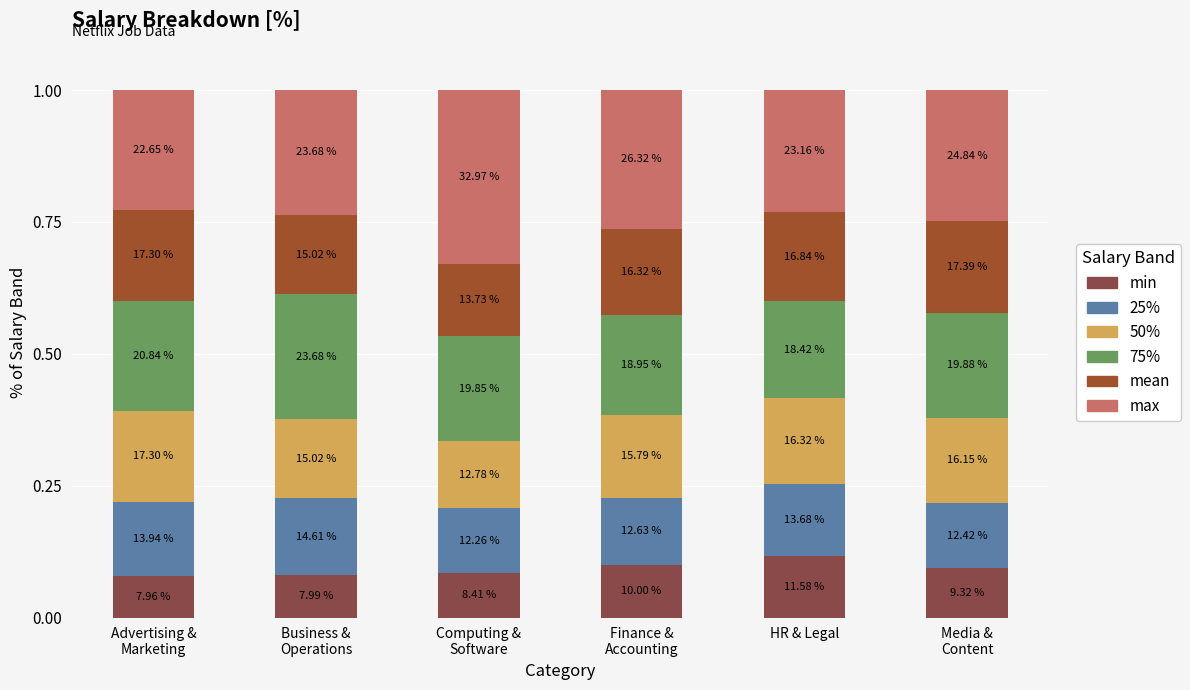

How many bars are there in total?

6